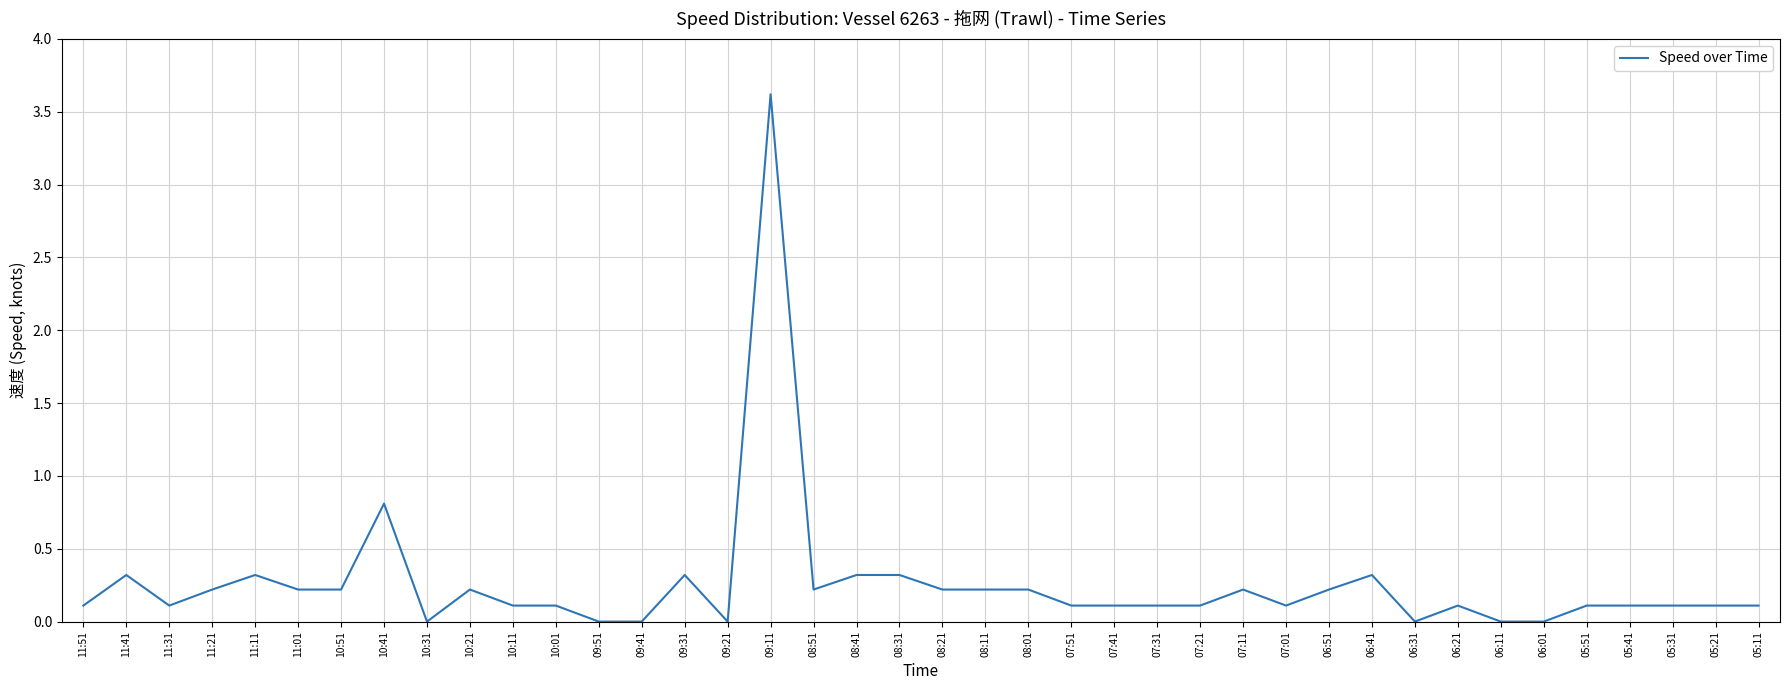

Is it true that the value at 06:41 is 0.1?

False